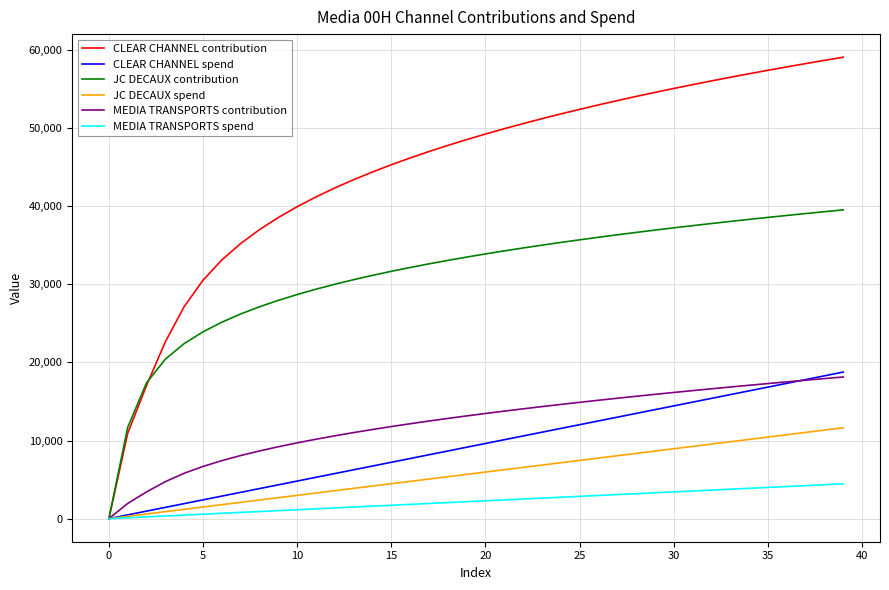

Which series has the widest spread of values?

CLEAR CHANNEL contribution